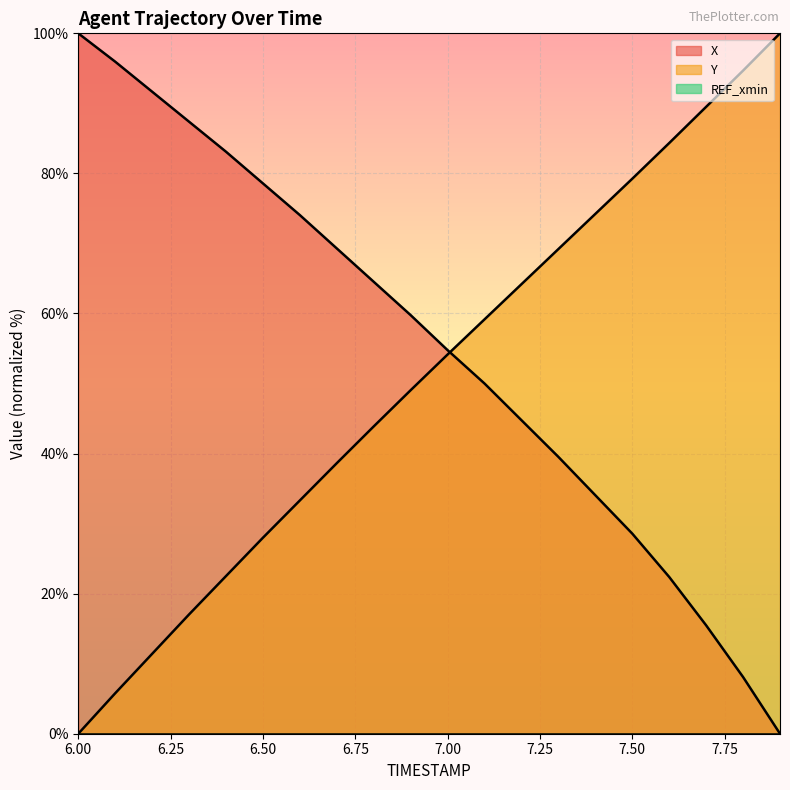

Is the value of Y at 7.5 greater than the value of X at 6.1?

No